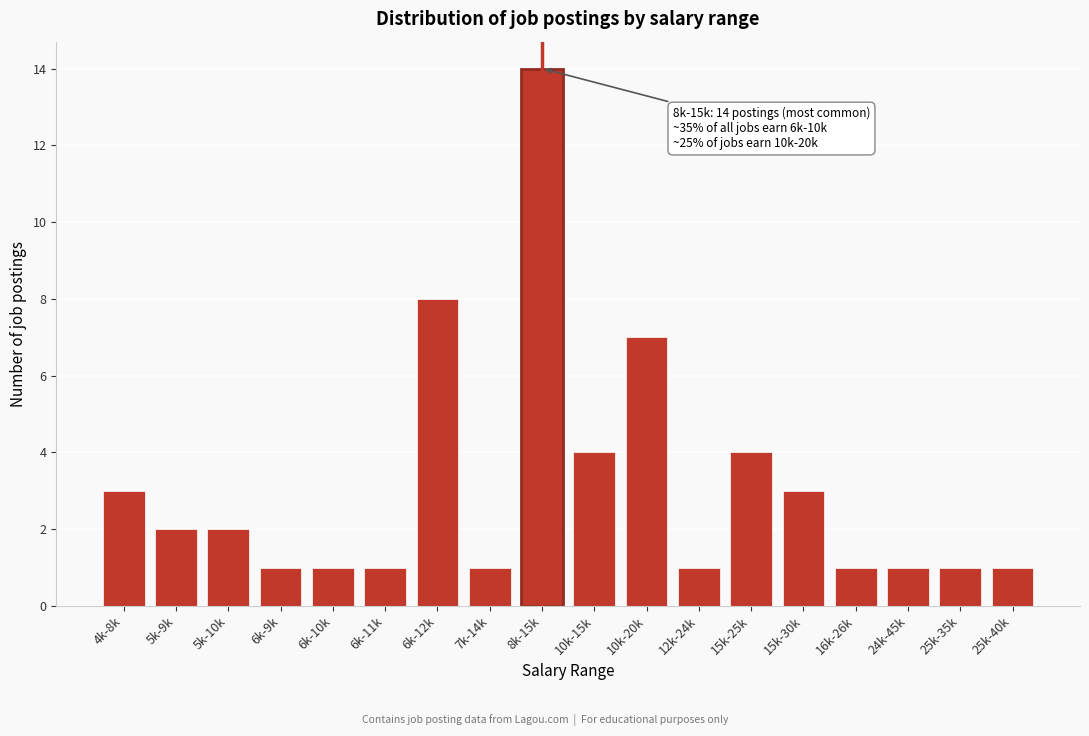

Reading left to right, list all the values displayed in this chart.

3	2	2	1	1	1	8	1	14	4	7	1	4	3	1	1	1	1